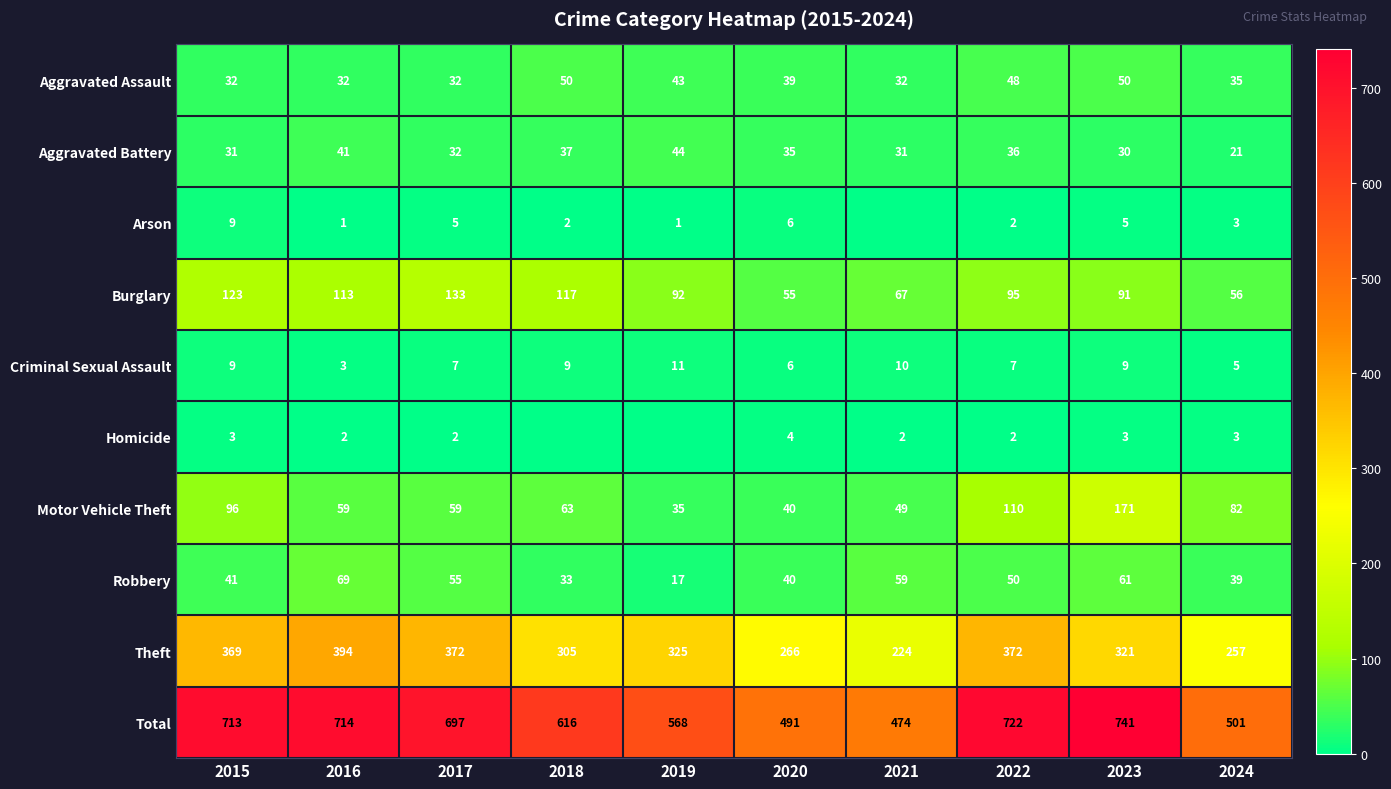

At which category does the chart reach its minimum across all series?

2021